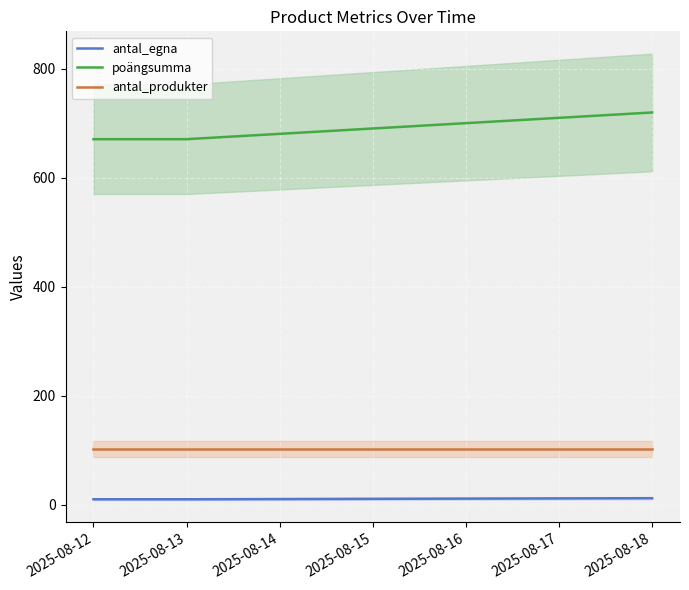

What is the maximum value shown in the chart?

720